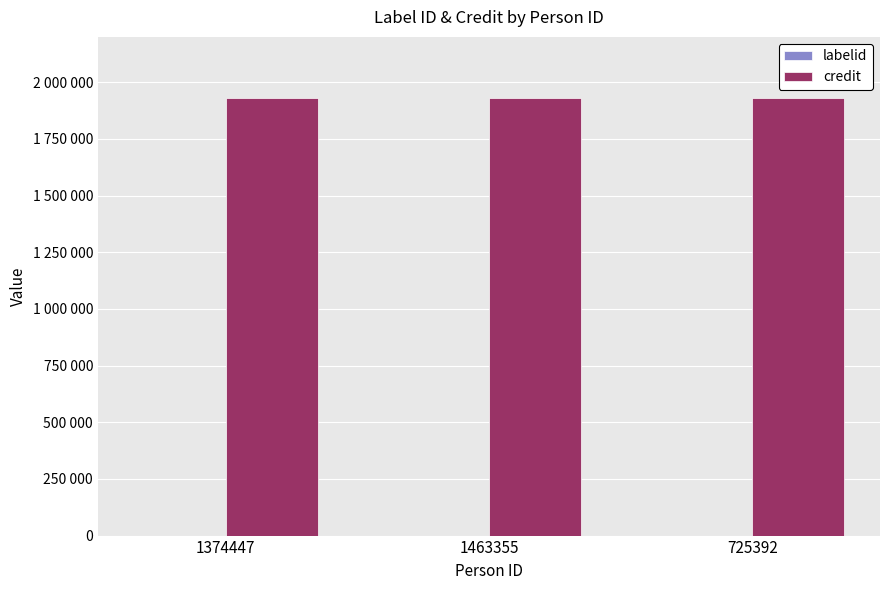

What is the average value of the credit series?

1928971